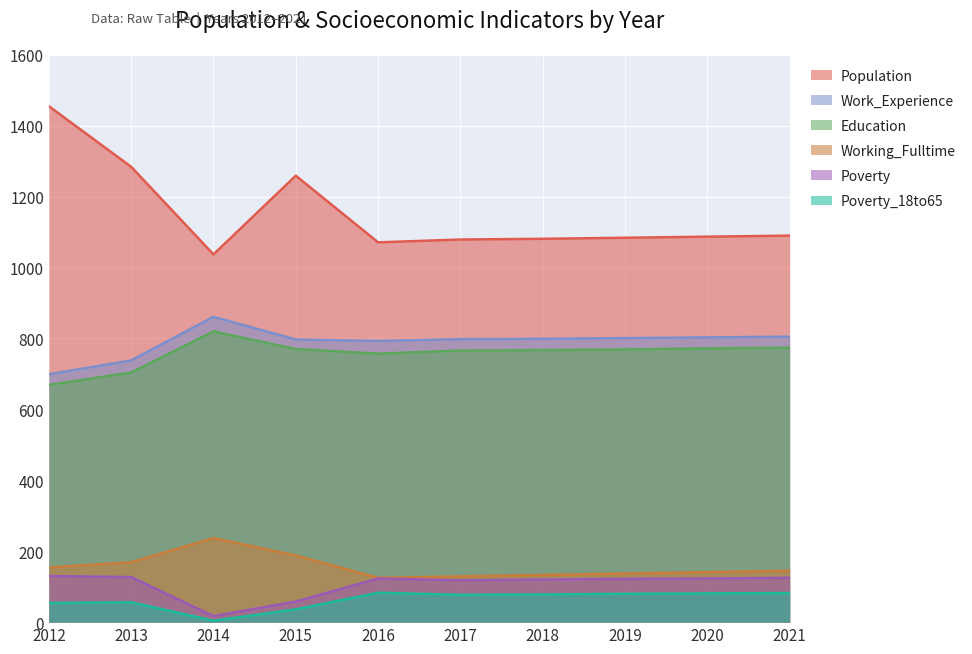

True or false: Working_Fulltime has more than 2 points higher than both neighbors.

False